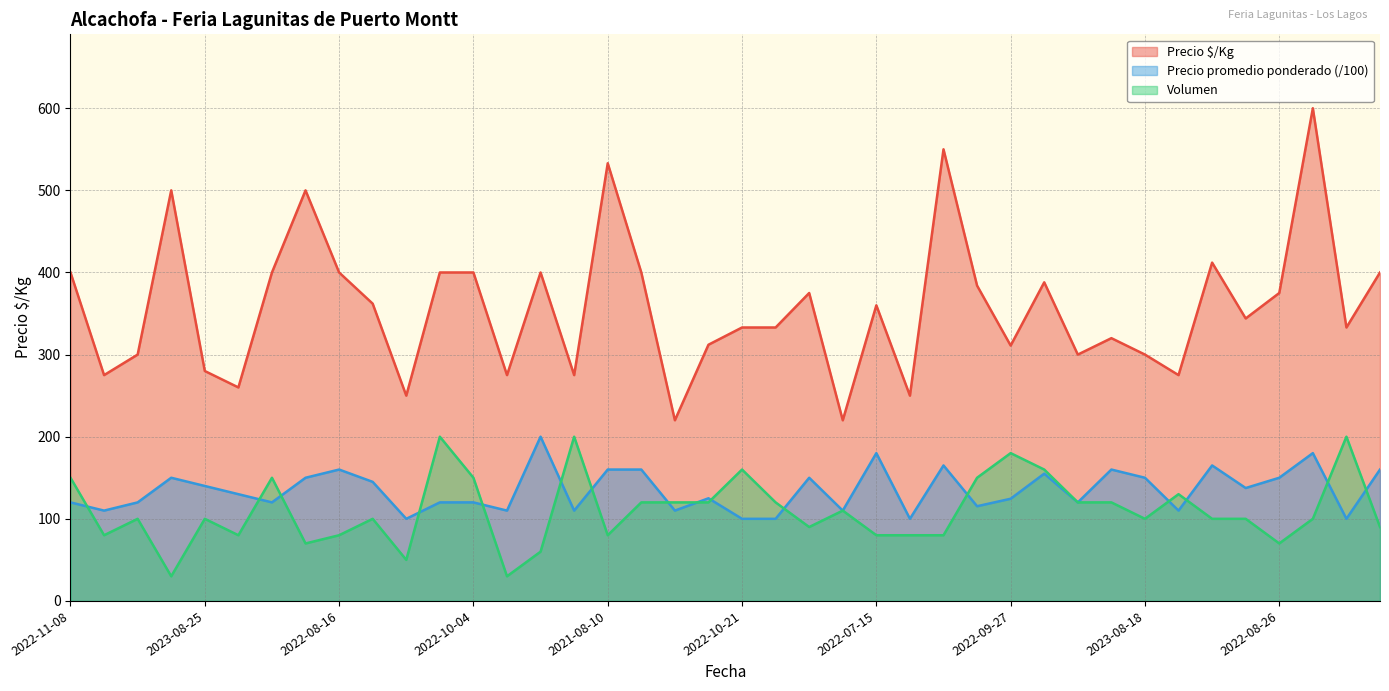

Read the Precio $/Kg value at 2021-07-23.

500.0